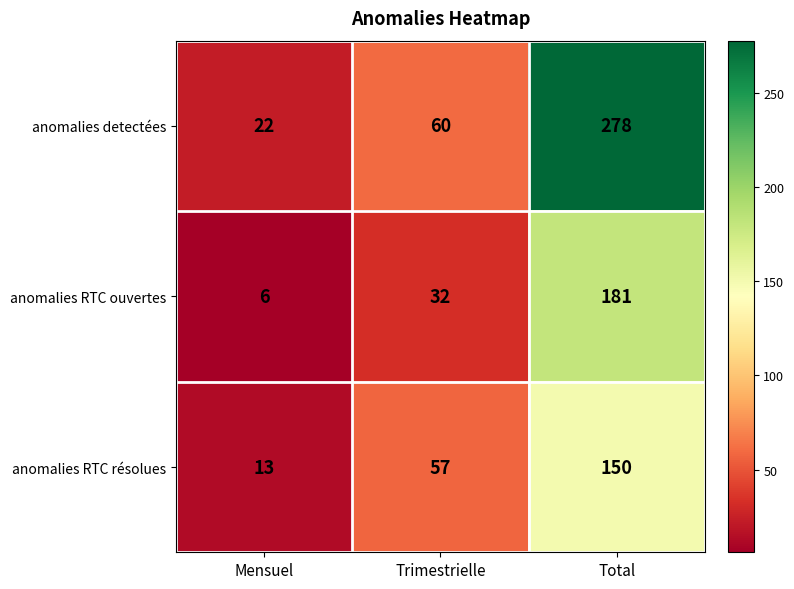

How many values in the anomalies detectées series are below 60?

1